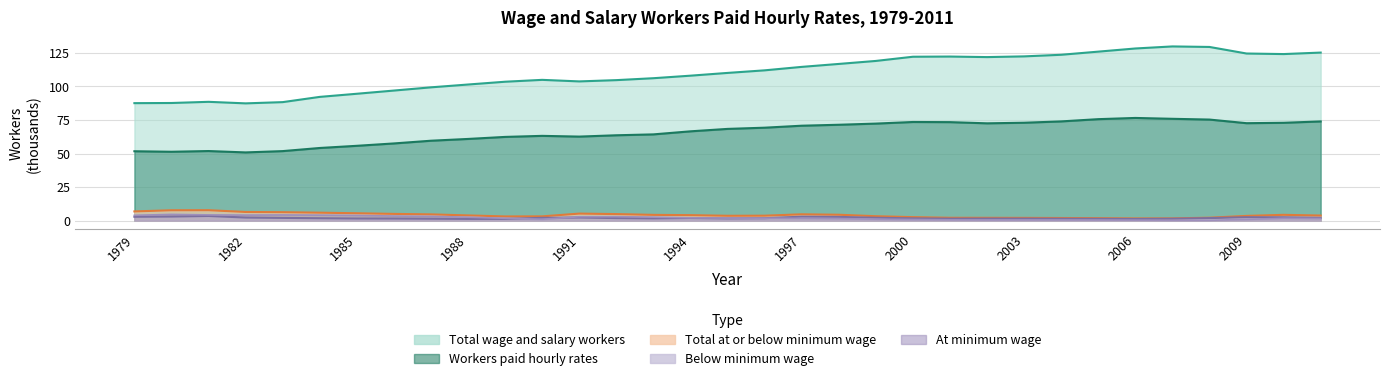

Which category has the highest value in the Total at or below minimum wage series?

1981